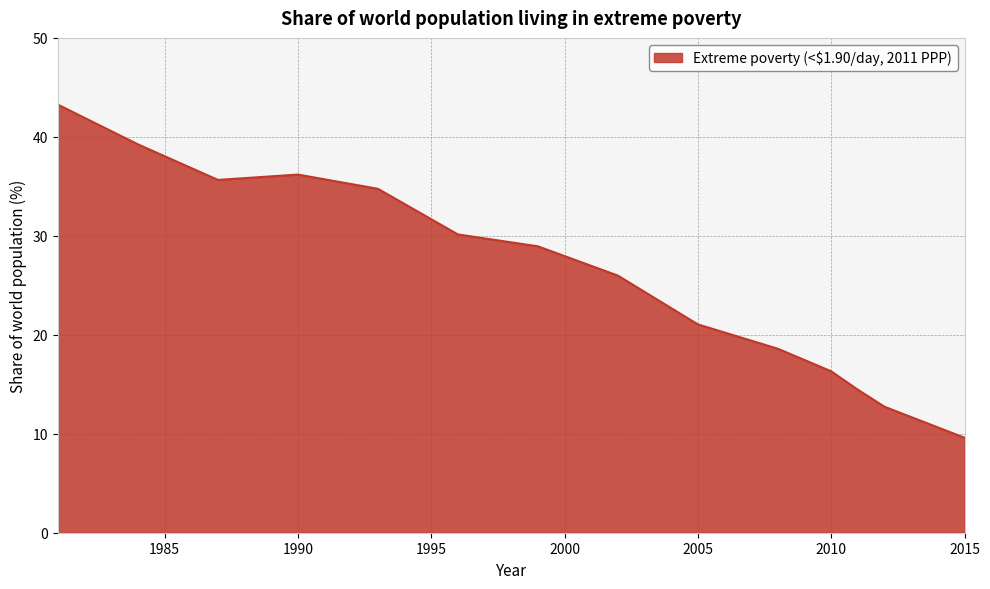

What is the smallest value displayed?

9.6